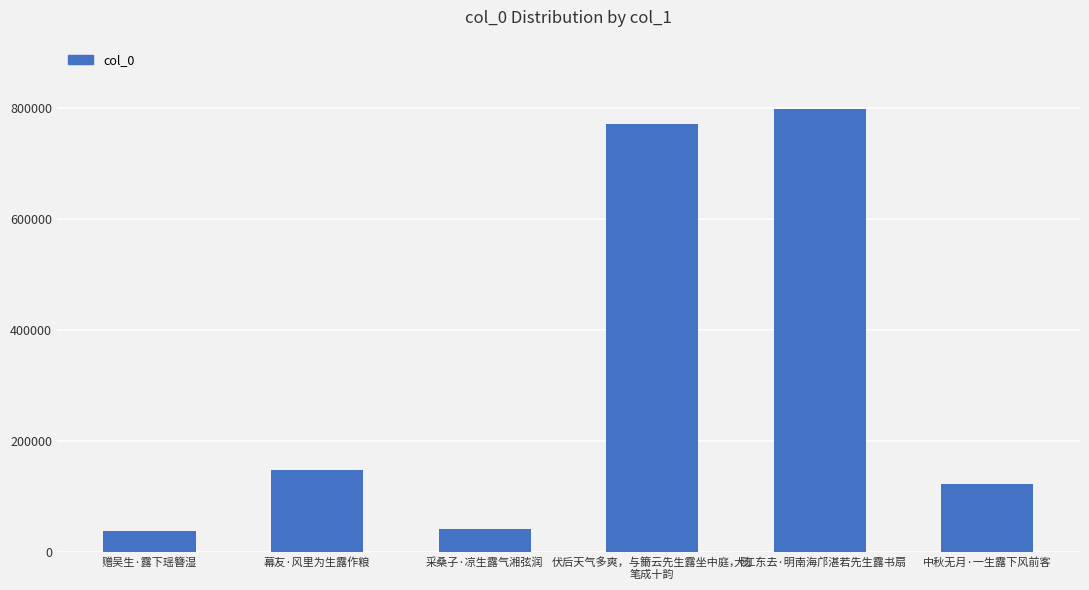

What is the sum of all values?

1923706